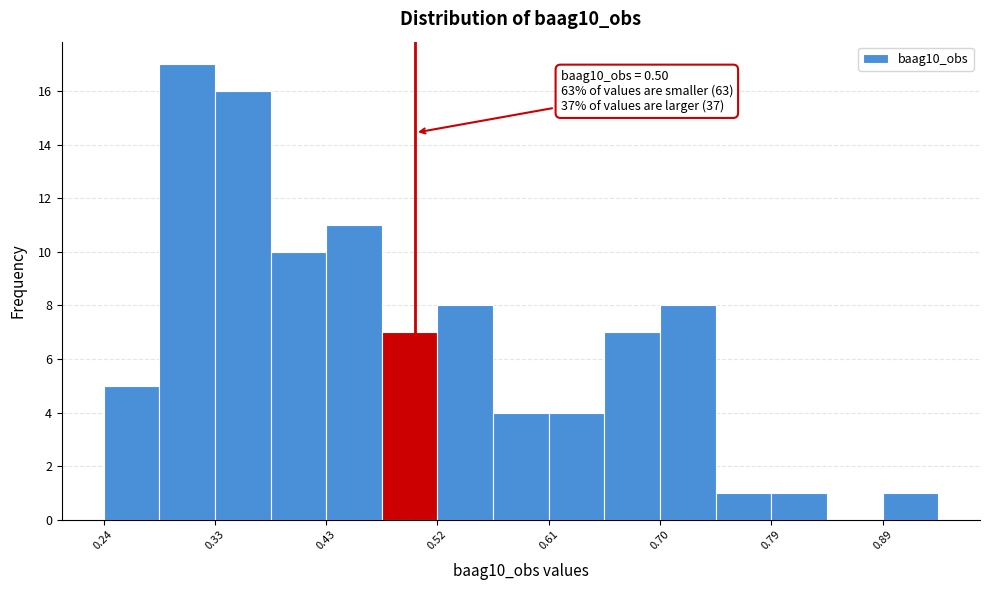

Which range on the x-axis has the tallest bar?

0.29 to 0.33